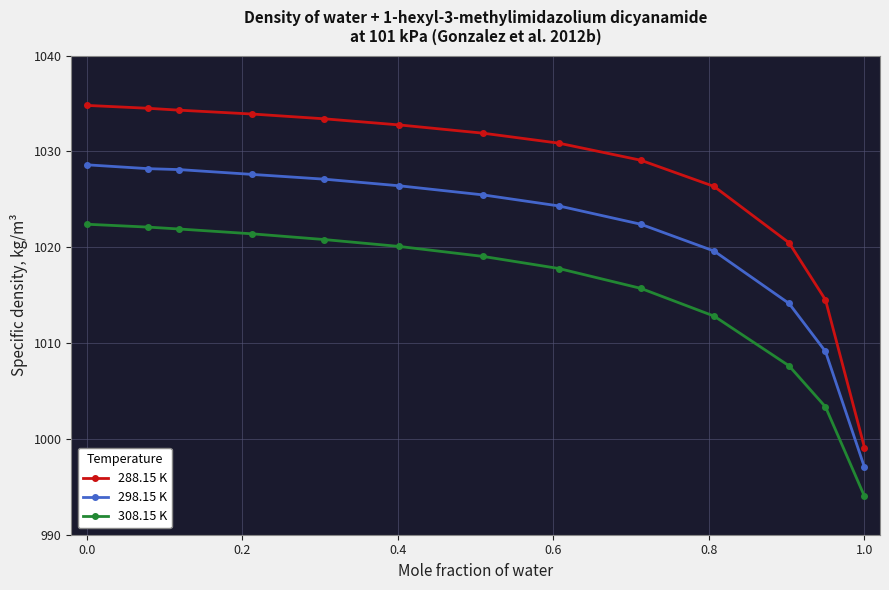

What is the smallest value displayed?

994.0